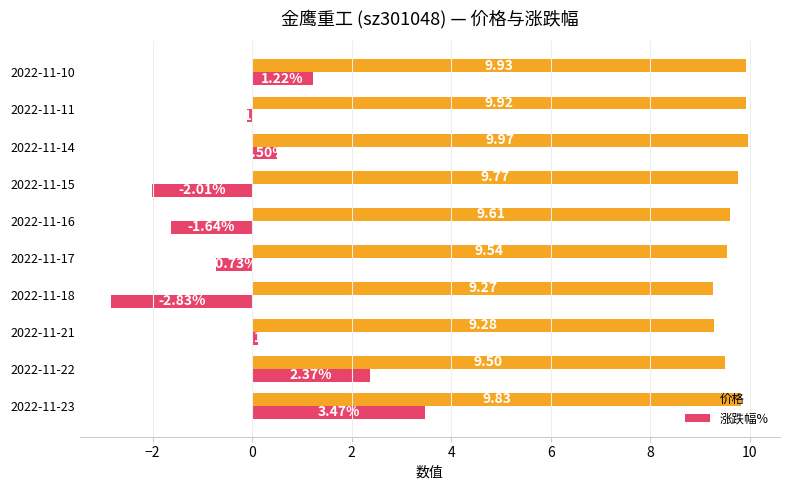

How many values in the 涨跌幅% series are below 0?

5